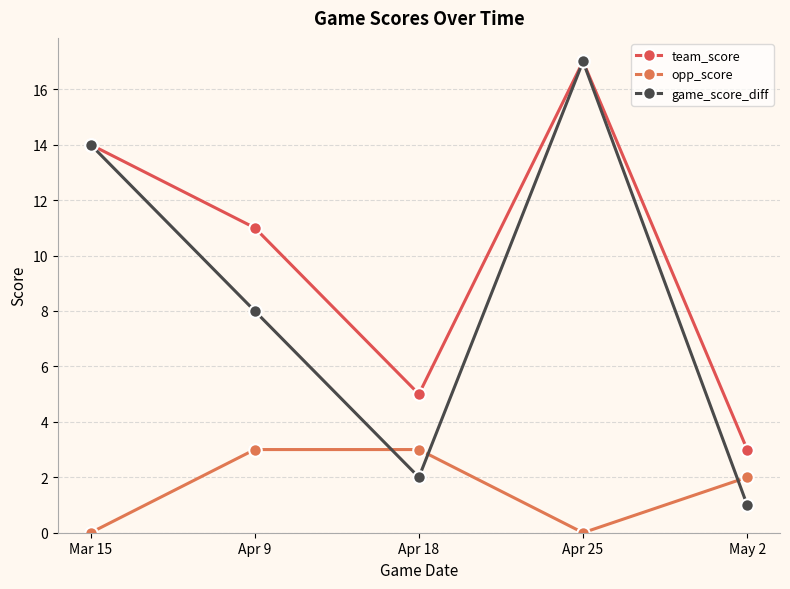

Between which two adjacent categories do opp_score and game_score_diff first intersect?

Apr 9 and Apr 18